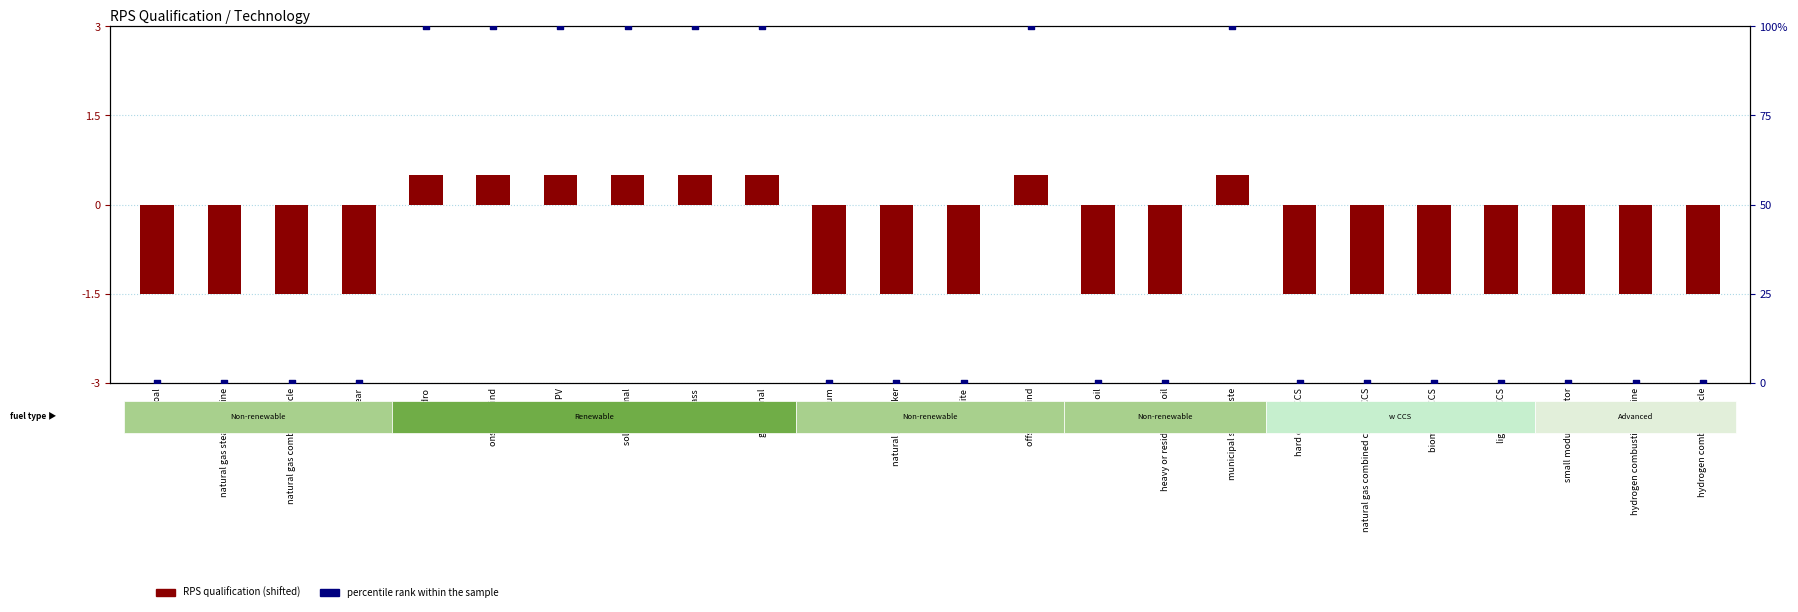

At how many categories does at least one series exceed 27?

8